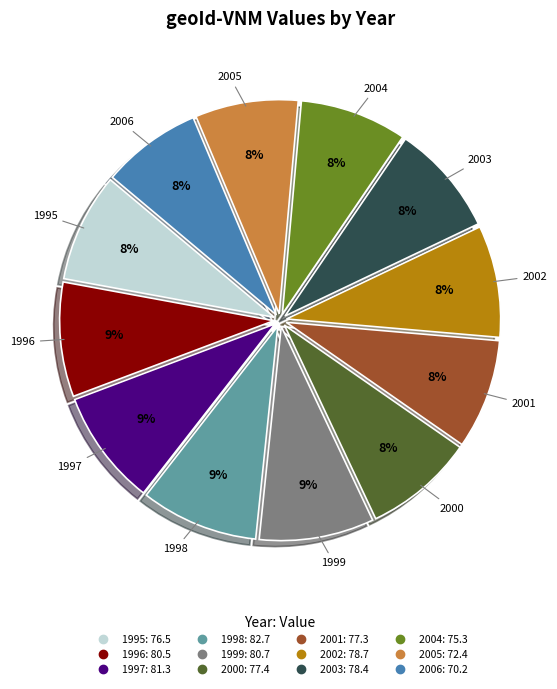

Combined, do 2001 and 1996 account for over 50%?

No